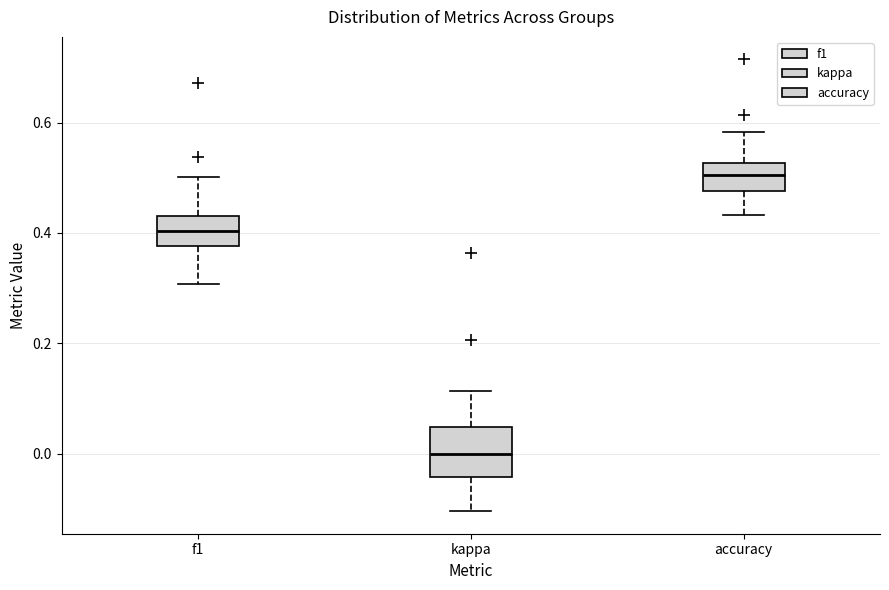

Reading left to right, read every box against the y-axis: the position of its median line, the range the box covers, and the ends of its whiskers. The values are not printed on the chart, so give them approximately, as read against the axis.

f1: median 0.40, box 0.38 to 0.44, whiskers 0.30 to 0.50
kappa: median 0.00, box -0.04 to 0.04, whiskers -0.10 to 0.12
accuracy: median 0.50, box 0.48 to 0.52, whiskers 0.44 to 0.58